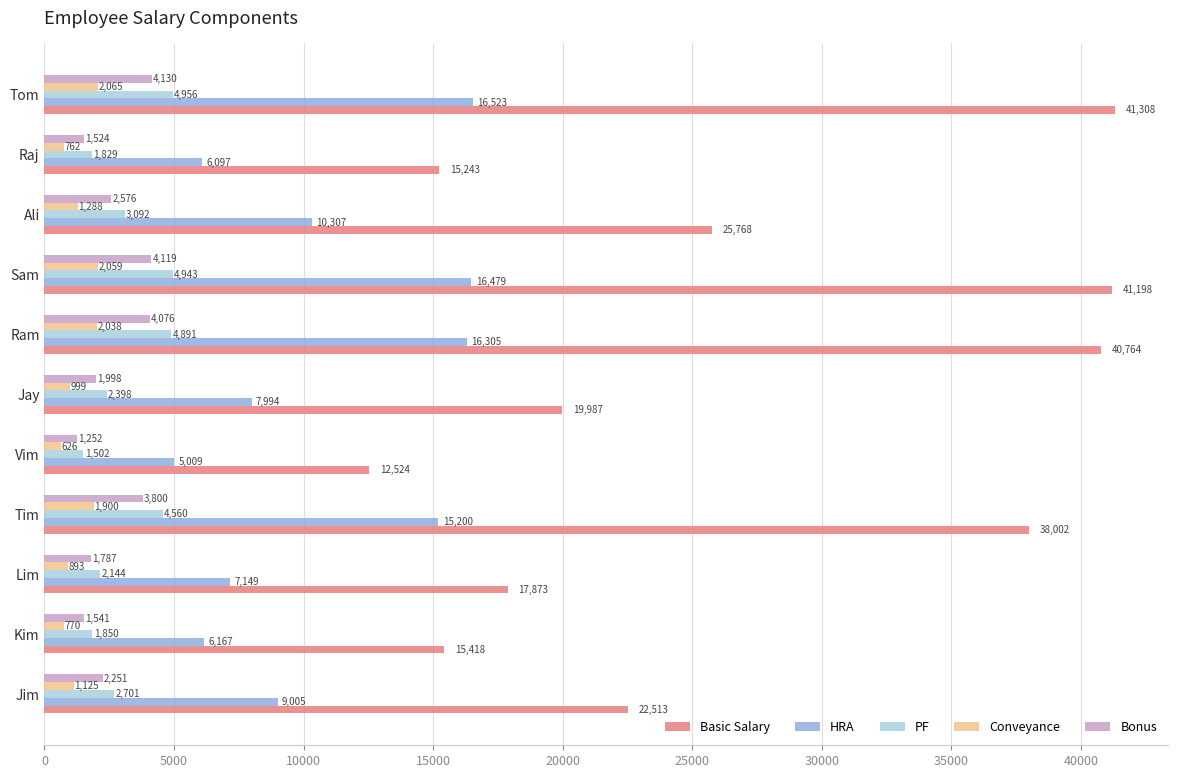

List the labels in order of Bonus value, smallest first.

Vim, Raj, Kim, Lim, Jay, Jim, Ali, Tim, Ram, Sam, Tom